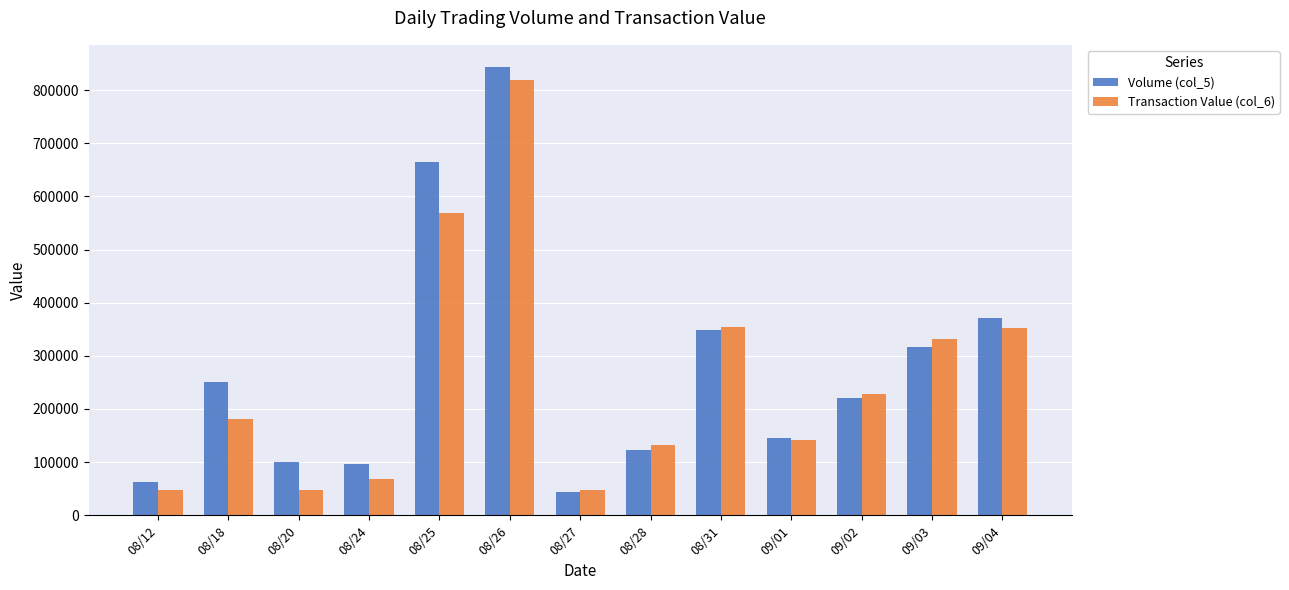

What is the value of the Volume (col_5) bar at the 5th from the left?

665000